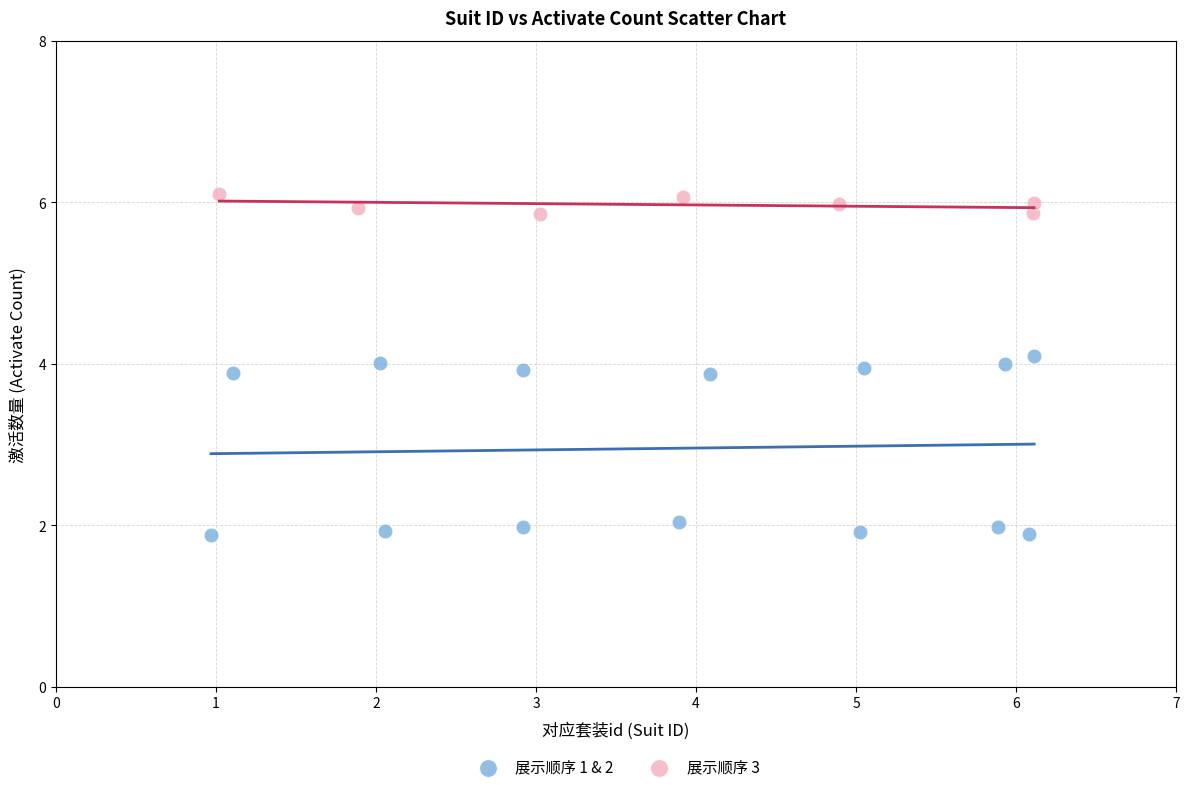

Which series has the widest spread of Y values?

展示顺序 1 & 2